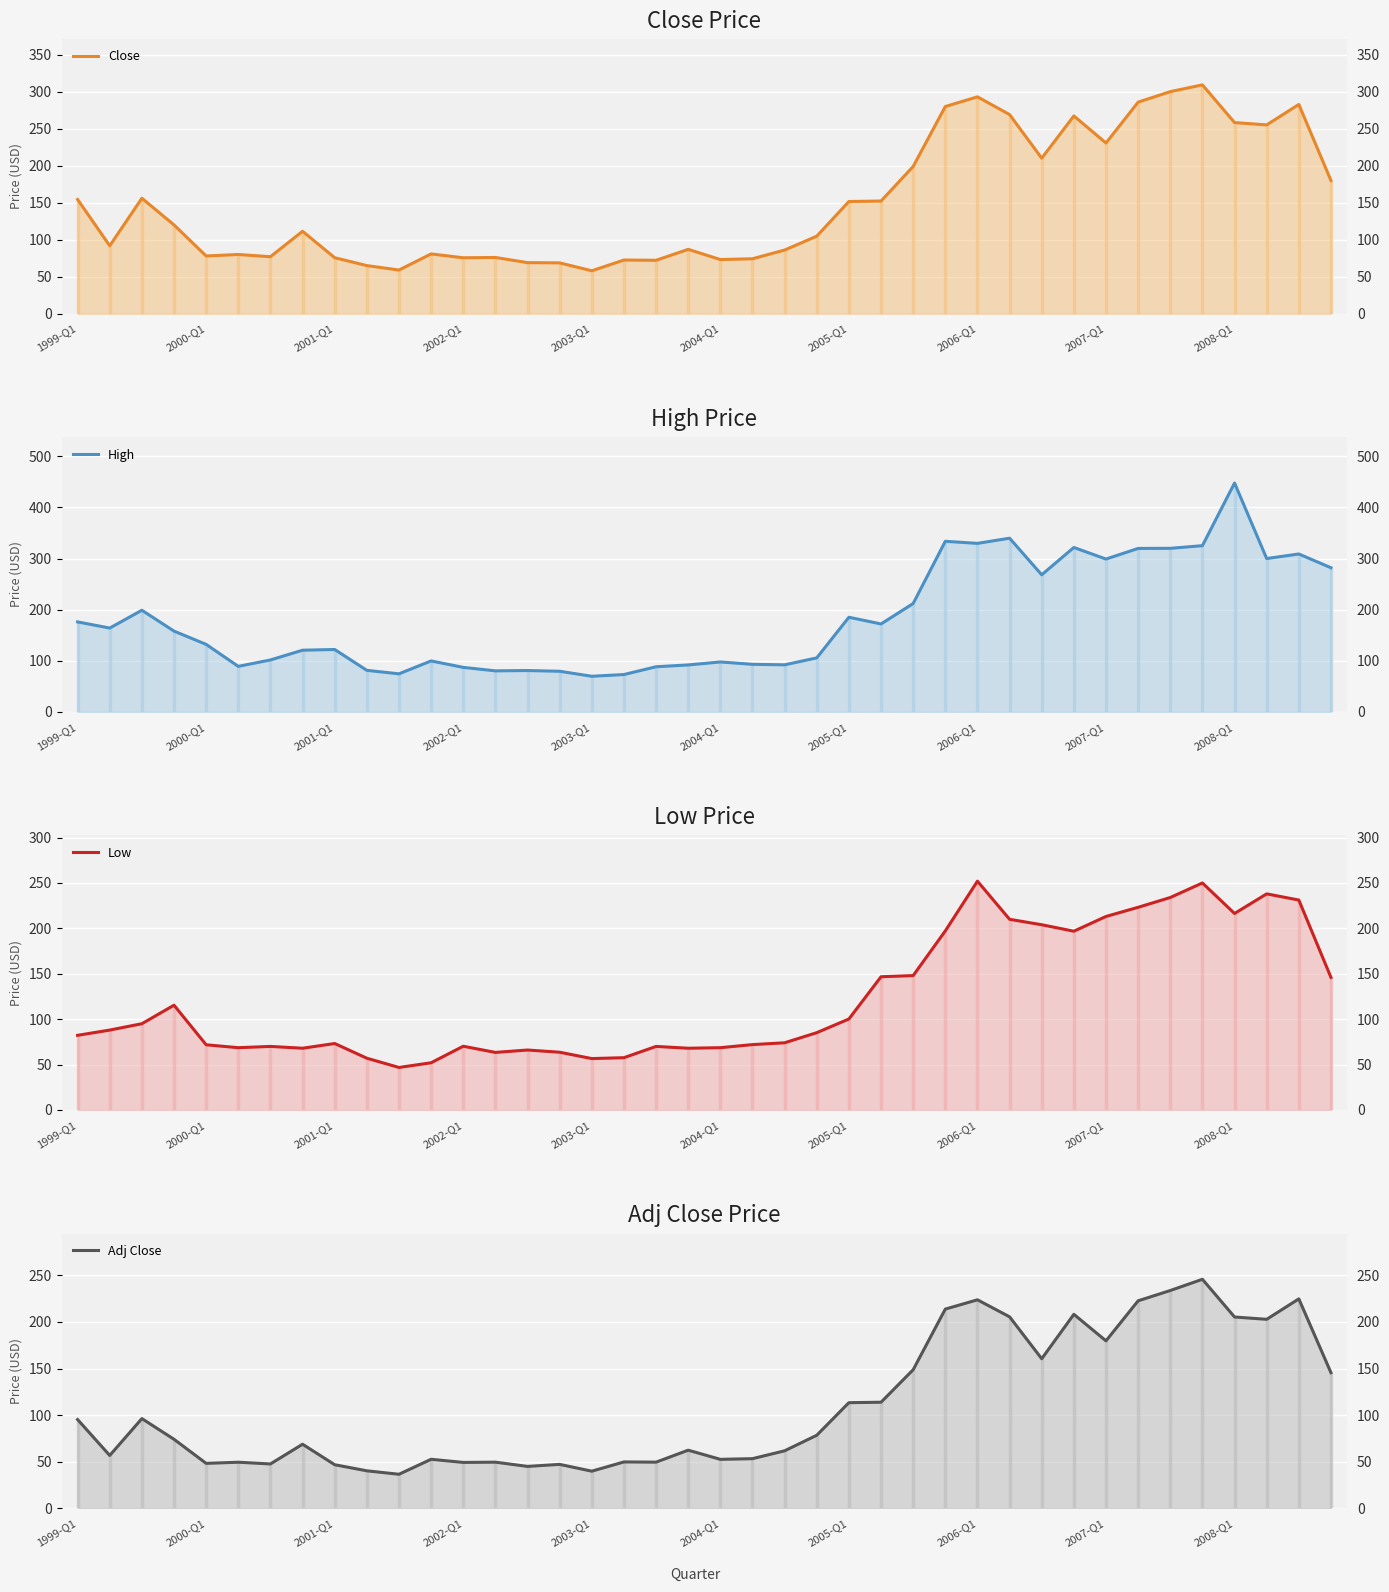

In Close, how many points are higher than both neighbors (excluding endpoints)?

11